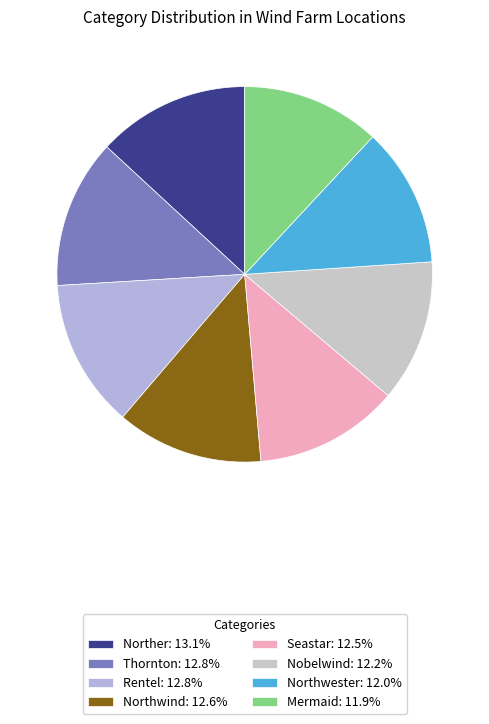

What percentage is NOT represented by Mermaid?

88.1%